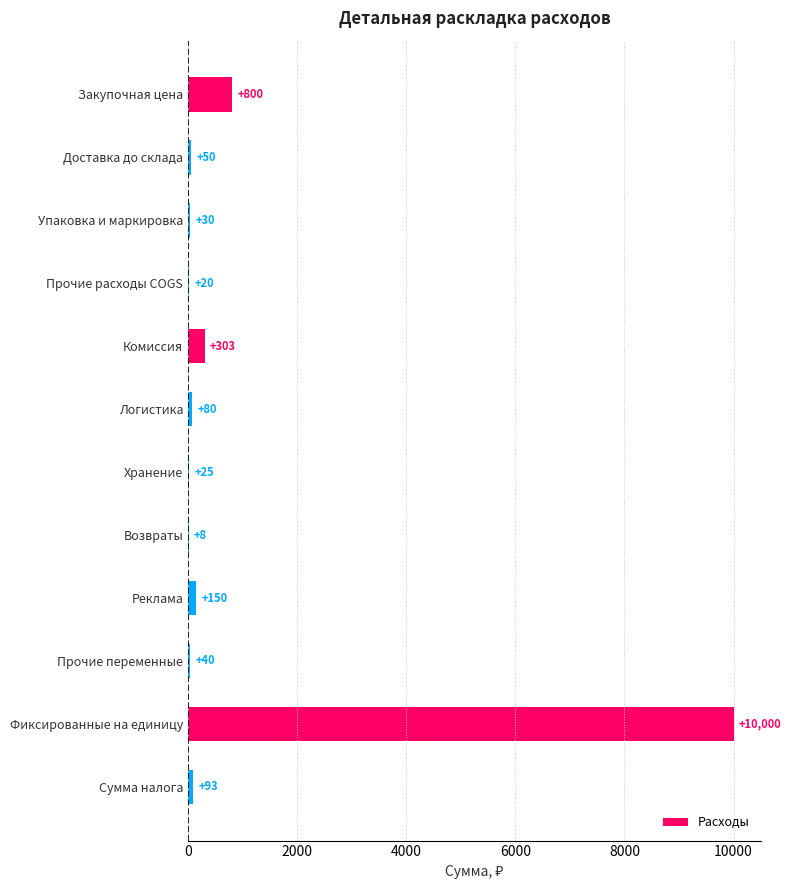

What is the maximum value shown in the chart?

10000.0